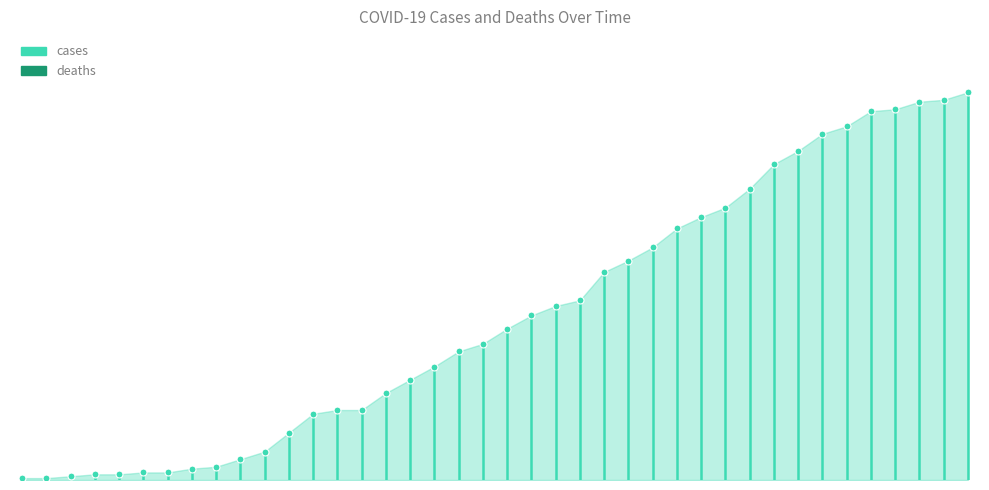

Reading left to right, extract all data points from this chart.

cases: 1	1	2	3	3	4	4	6	7	11	15	25	35	37	37	46	53	60	68	72	80	87	92	95	110	116	123	133	139	144	154	167	174	183	187	195	196	200	201	205
deaths: 0	0	0	0	0	0	0	0	0	0	0	0	0	0	0	0	0	0	0	0	0	0	0	0	0	0	0	0	0	0	0	0	0	0	0	0	0	0	0	0